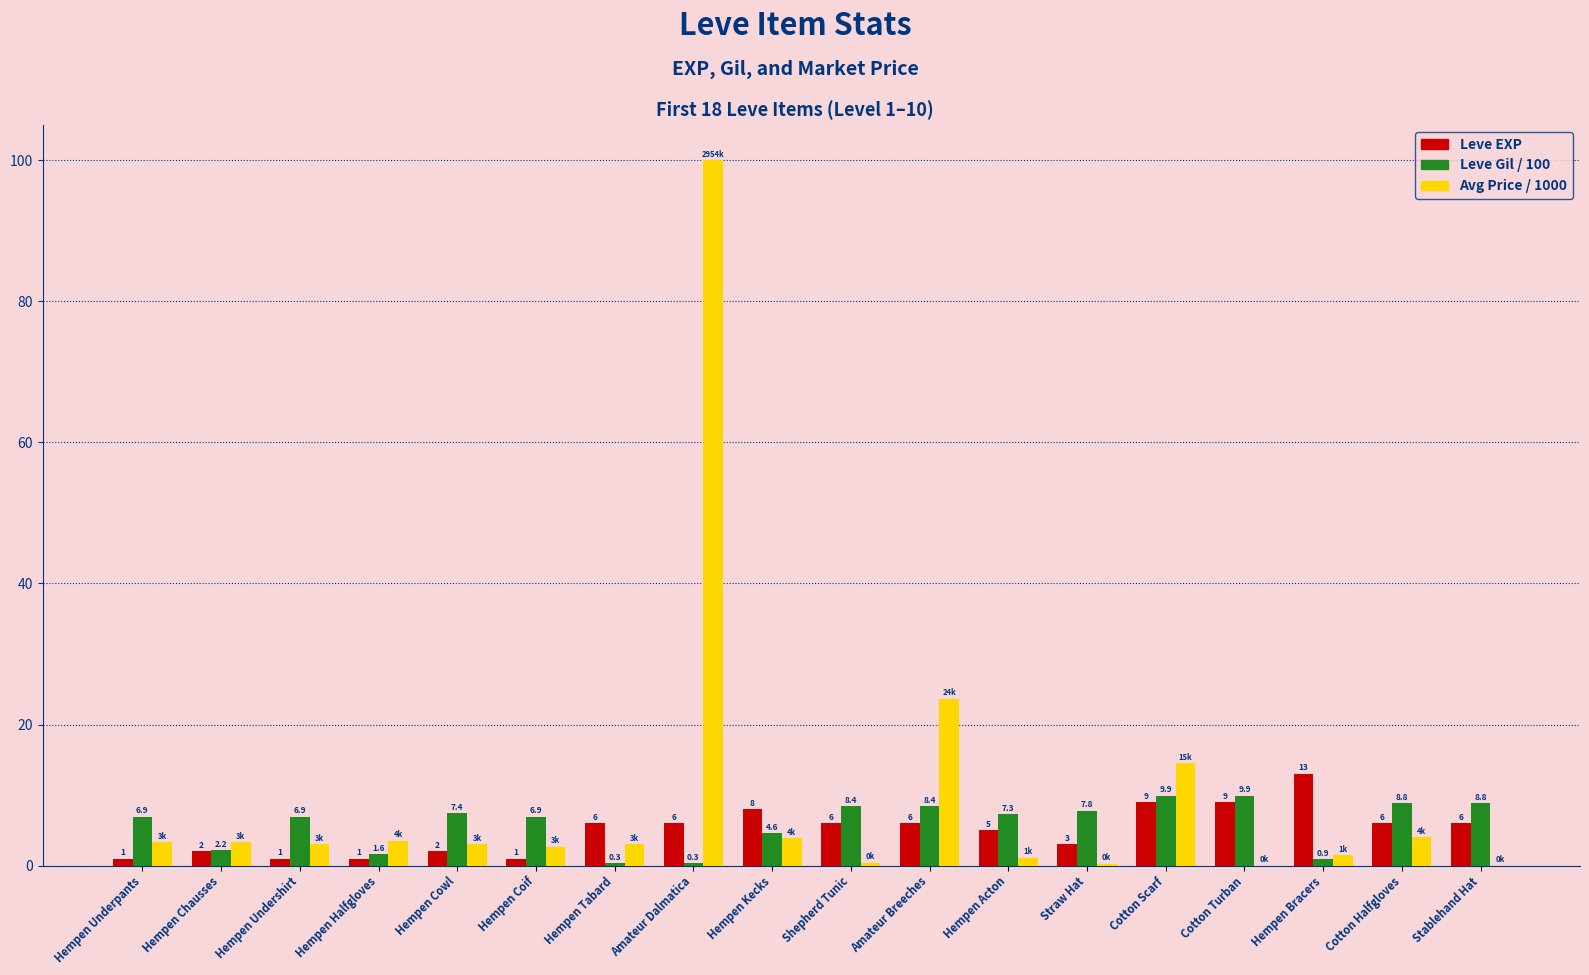

Which series has the largest total across all categories?

Avg Price / 1000